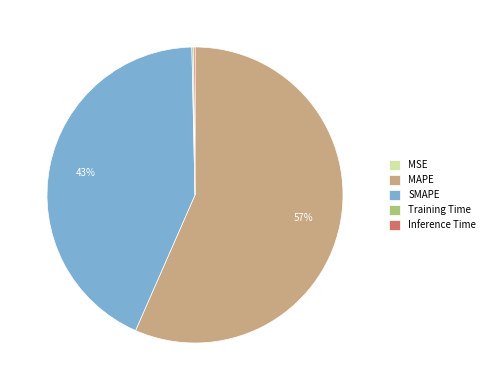

To the nearest percent, what percentage of the pie is SMAPE?

43%